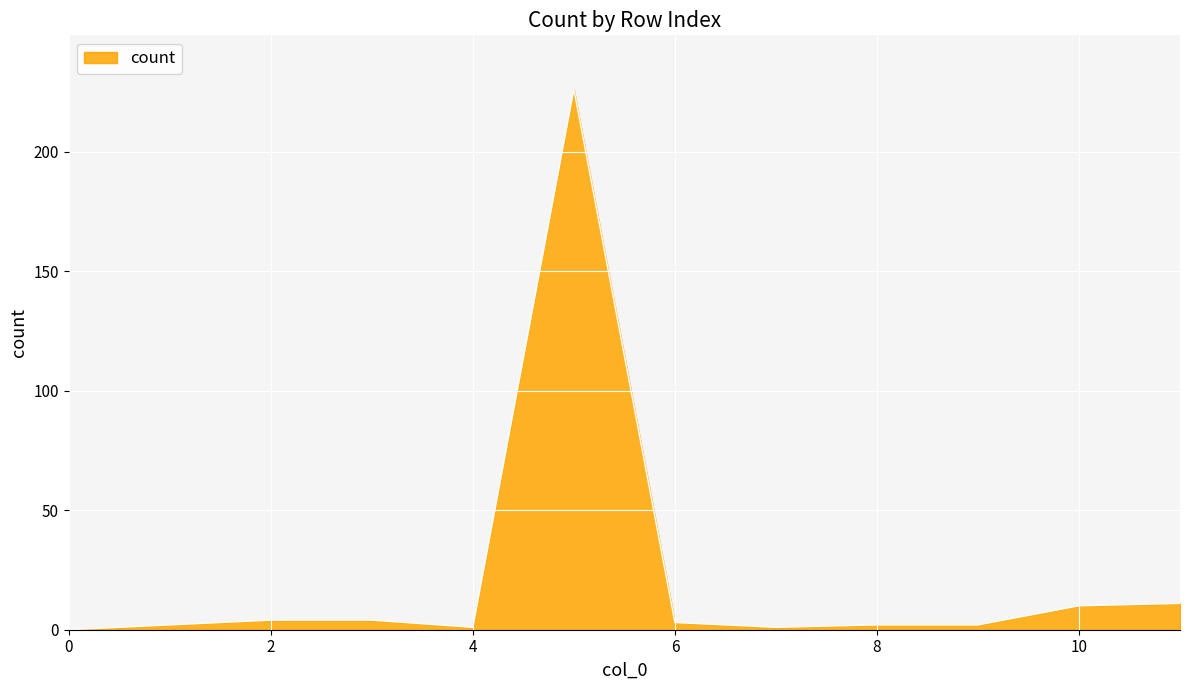

What is the greatest value displayed?

226